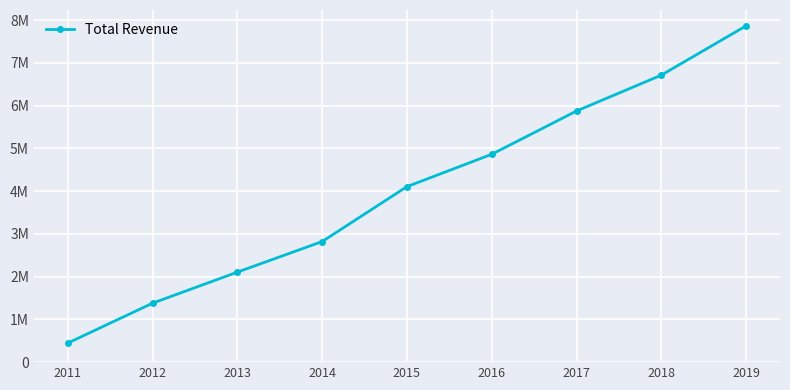

Count the number of data series in this chart.

1